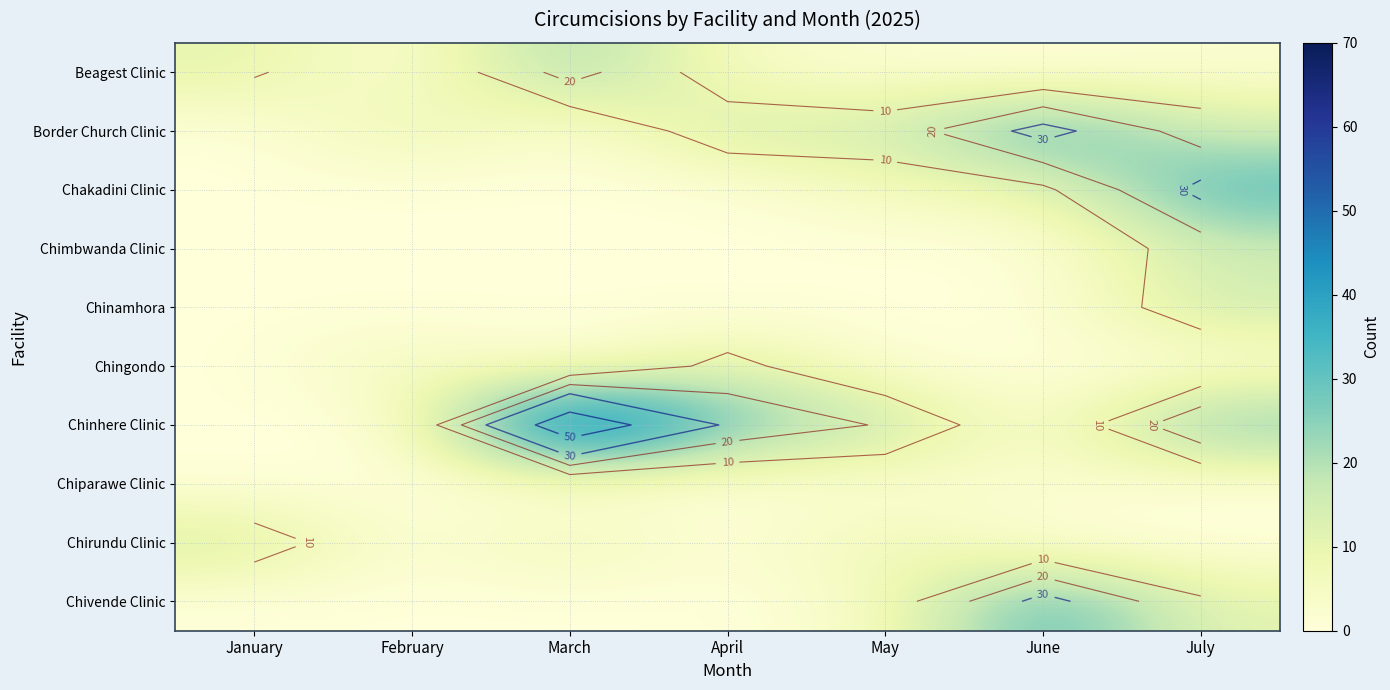

What is the total value across all series at July?

121